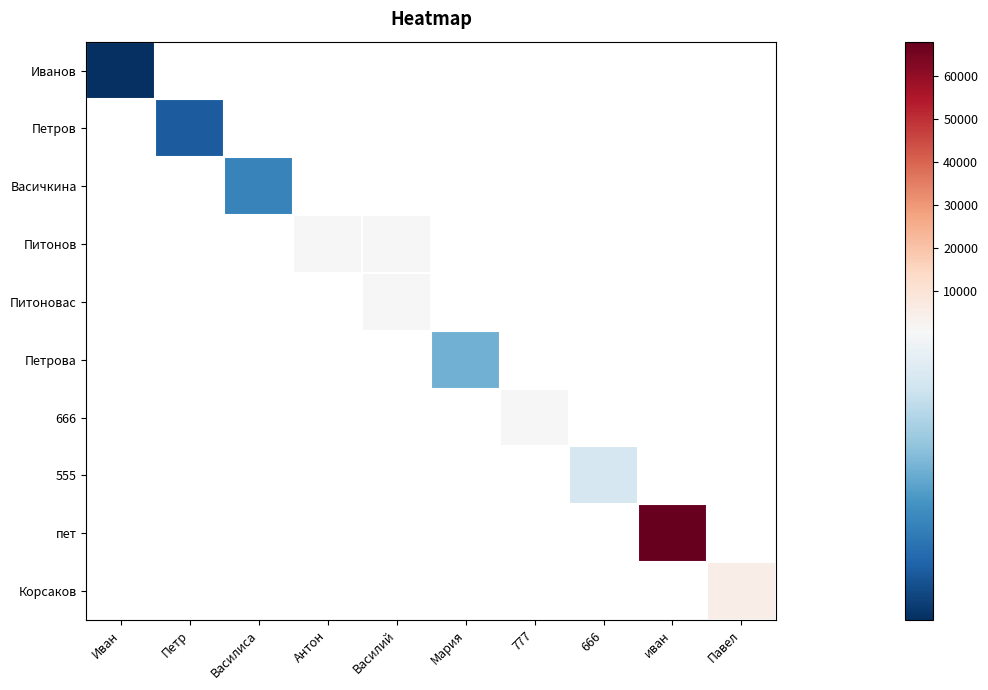

Which has a higher value, Василиса or Мария?

Мария